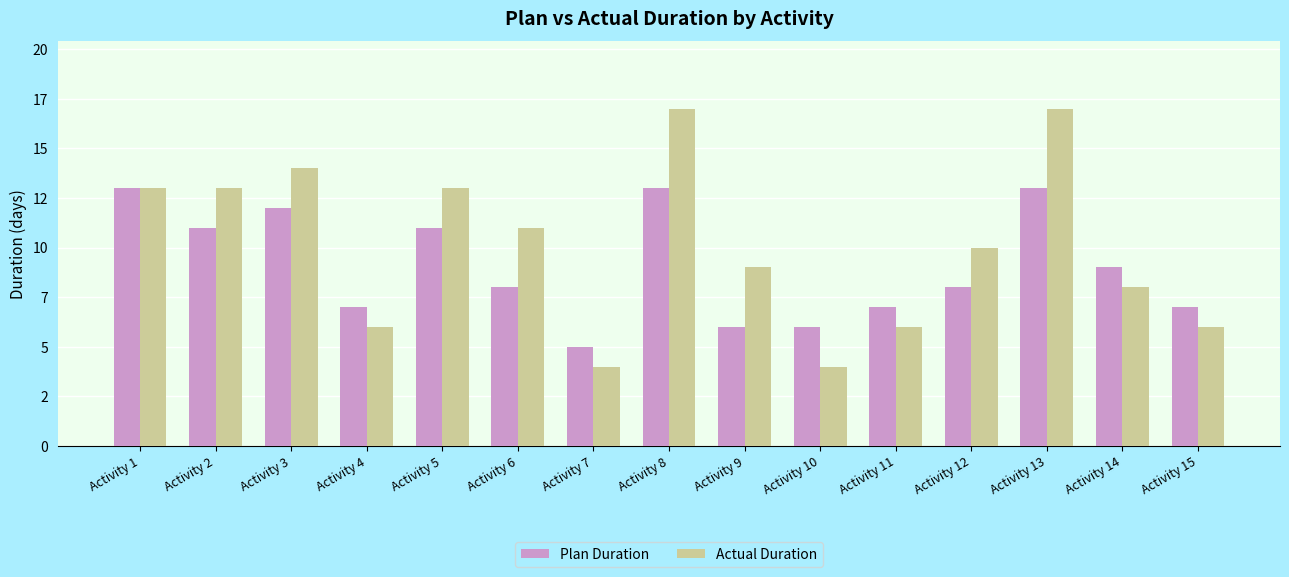

At which label does Plan Duration reach its peak?

Activity 1